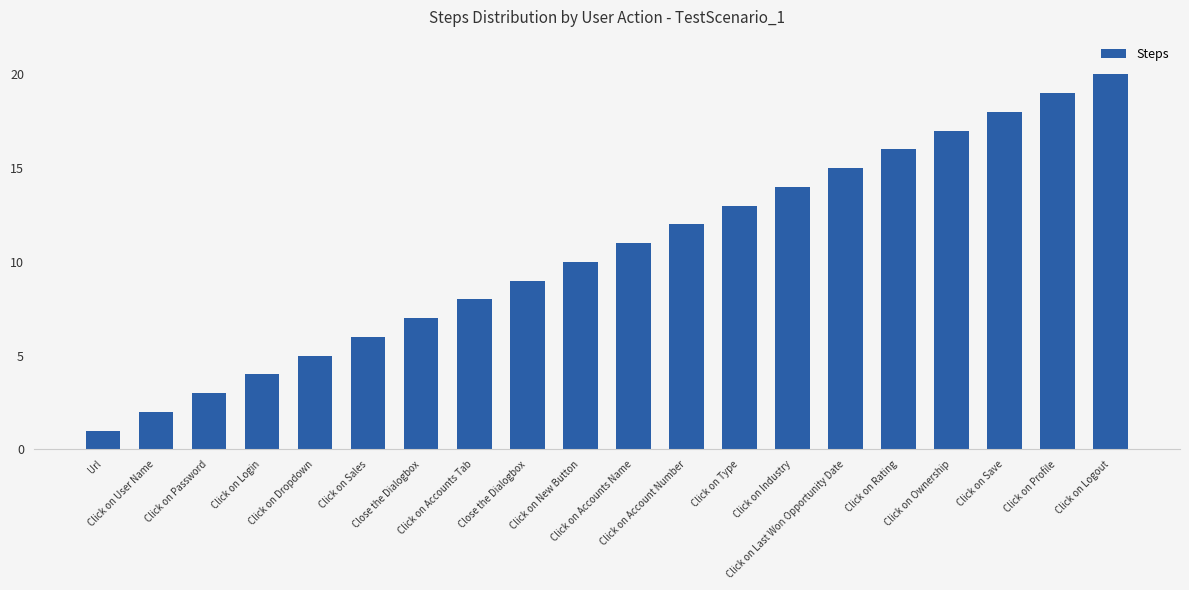

The chart shows a value of 13 at Click on Type. True or false?

True